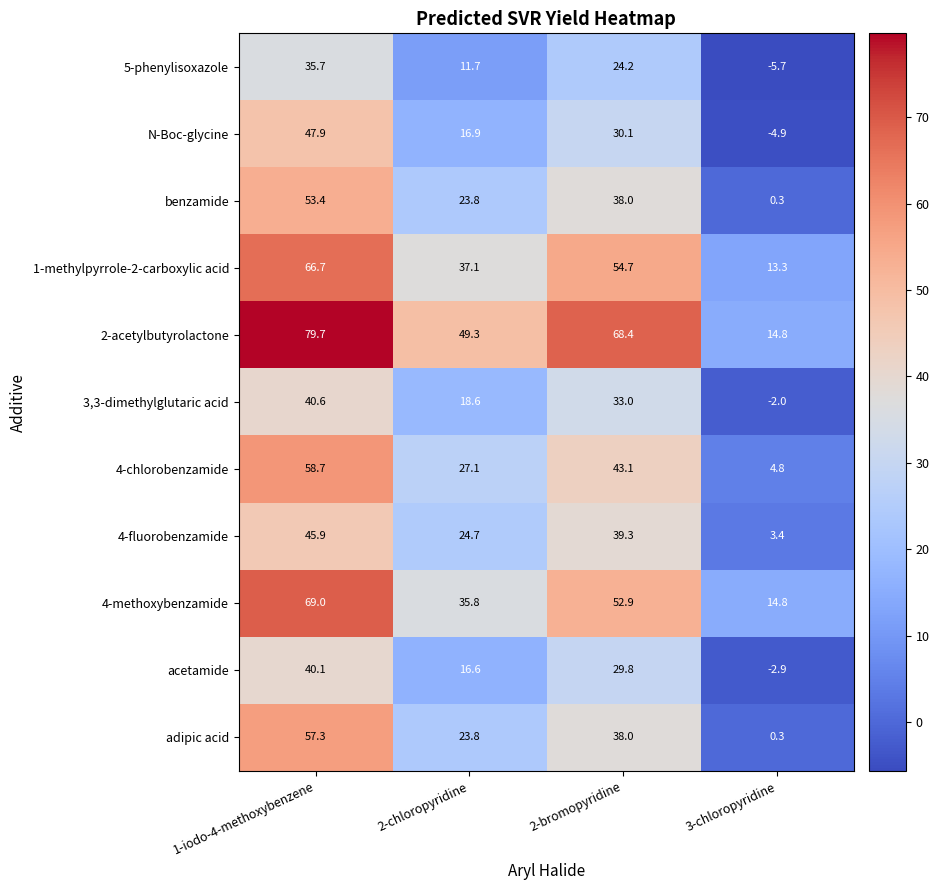

Rank the categories by 4-fluorobenzamide value from lowest to highest.

3-chloropyridine, 2-chloropyridine, 2-bromopyridine, 1-iodo-4-methoxybenzene